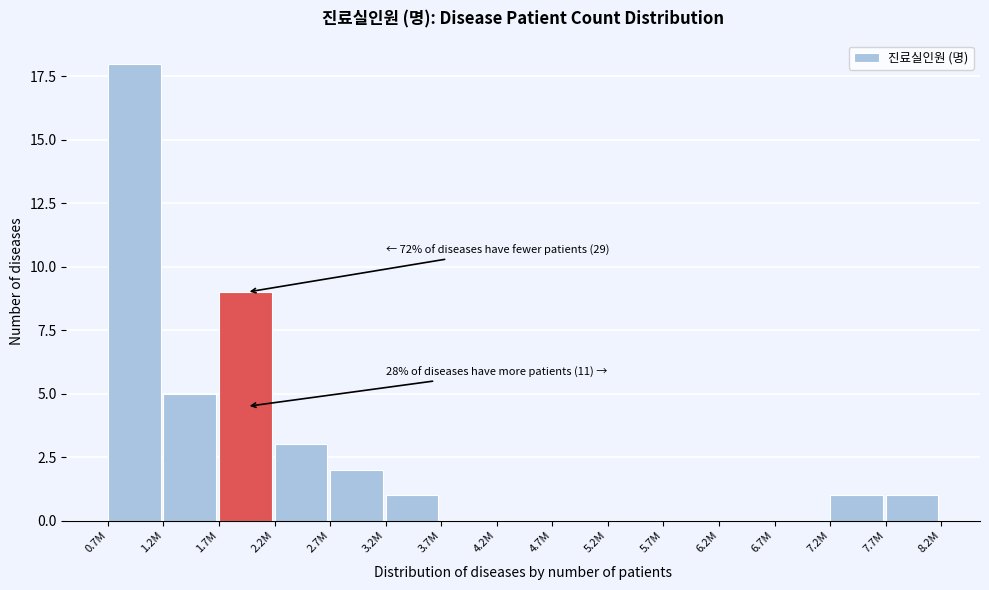

Reading right to left, extract all data points from this chart.

7.7M=1	7.2M=1	6.7M=0	6.2M=0	5.7M=0	5.2M=0	4.7M=0	4.2M=0	3.7M=0	3.2M=1	2.7M=2	2.2M=3	1.7M=9	1.2M=5	0.7M=18